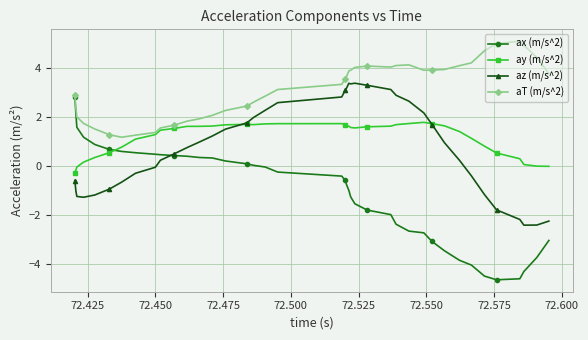

What is the value of the ay (m/s^2) point at the 35th from the left?

0.8